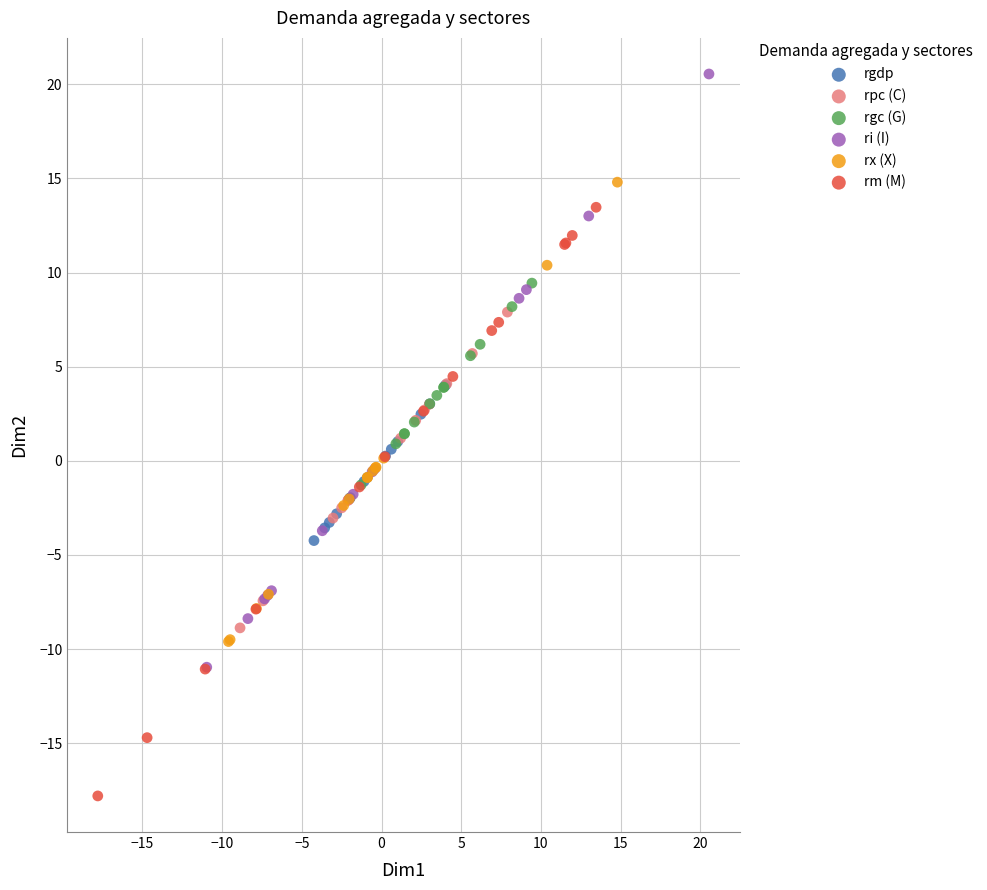

Which series contains the highest Y value?

ri (I)